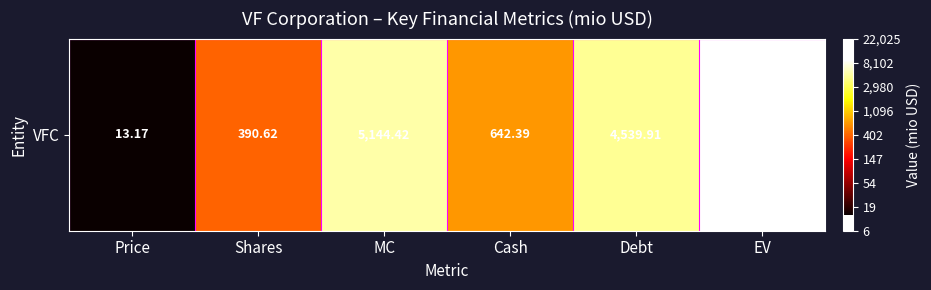

Rank the categories by value from highest to lowest.

EV, MC, Debt, Cash, Shares, Price